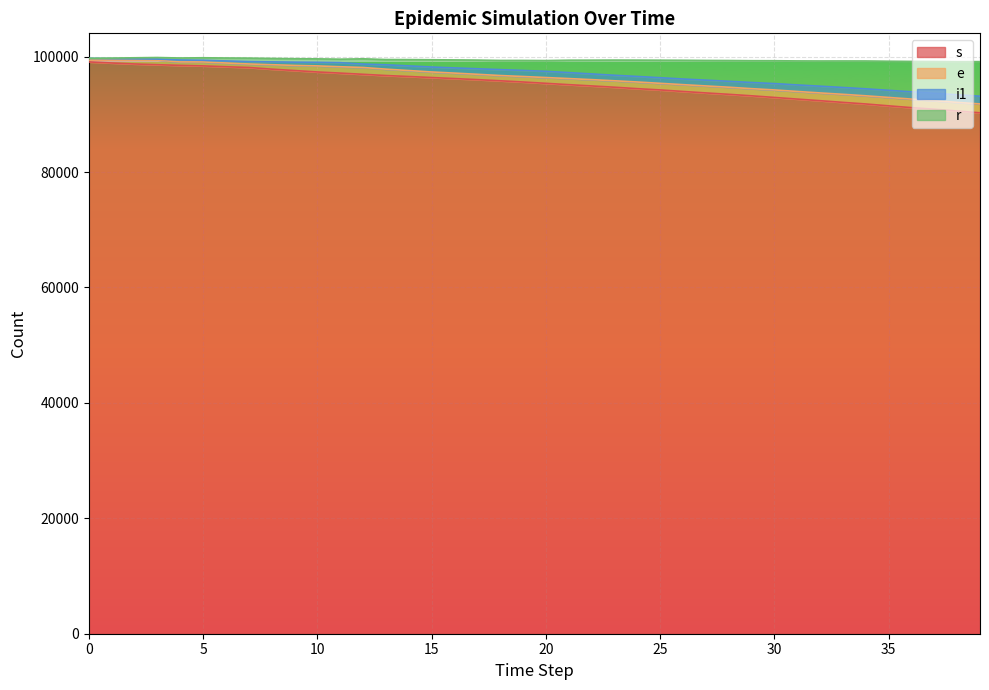

True or false: s and r cross at least once.

False